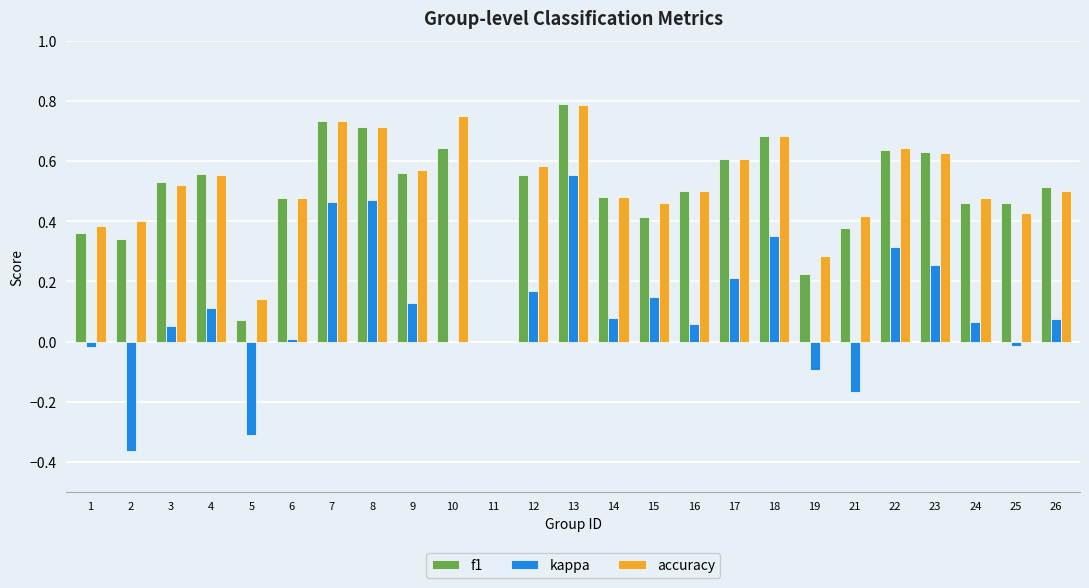

The accuracy series shows 0.8 at 13. True or false?

True